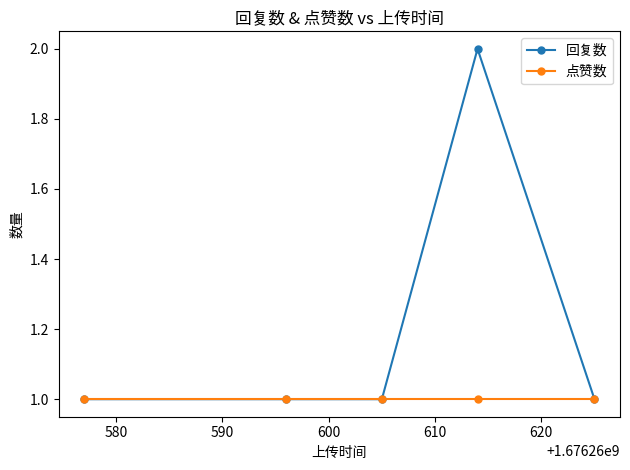

Reading left to right, extract all data points from this chart.

回复数: 1	1	1	2	1
点赞数: 1	1	1	1	1